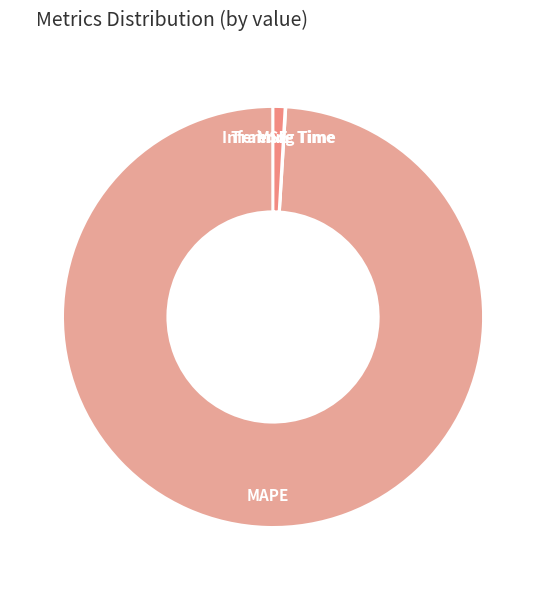

Which slice is the largest?

MAPE